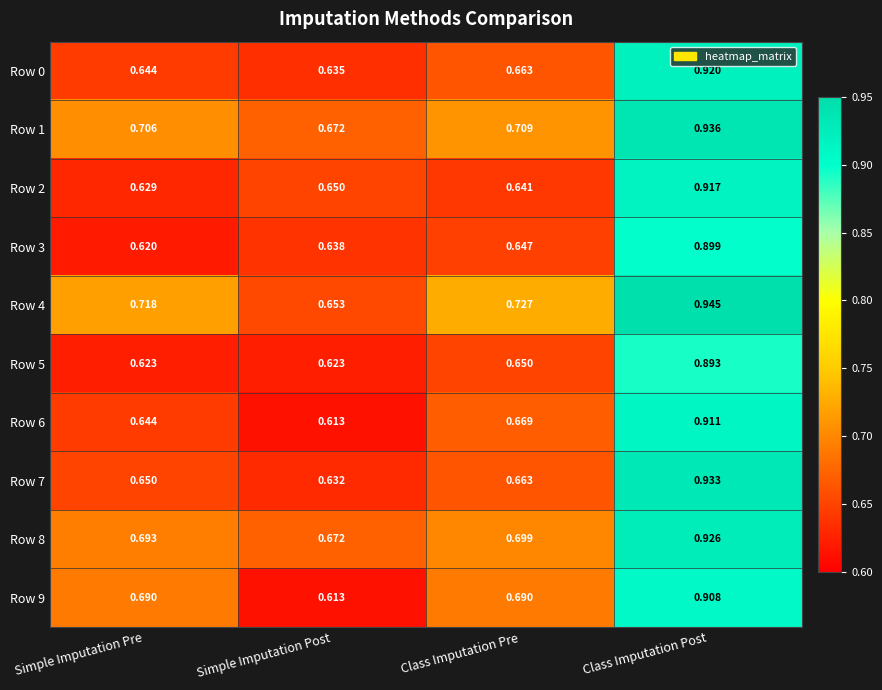

At which category does the chart reach its peak across all series?

Class Imputation Post